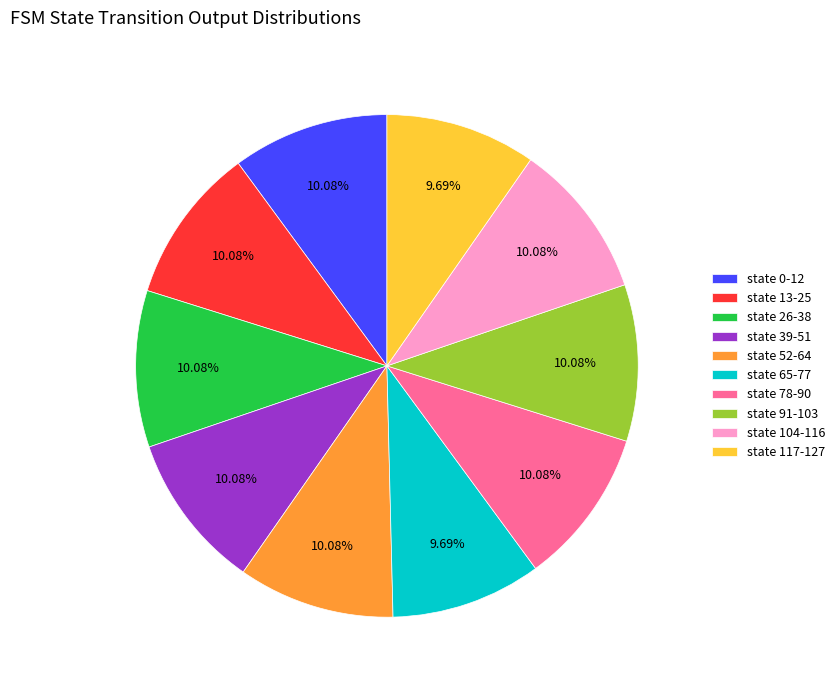

Do state 117-127 and state 78-90 together represent more than half of the pie?

No